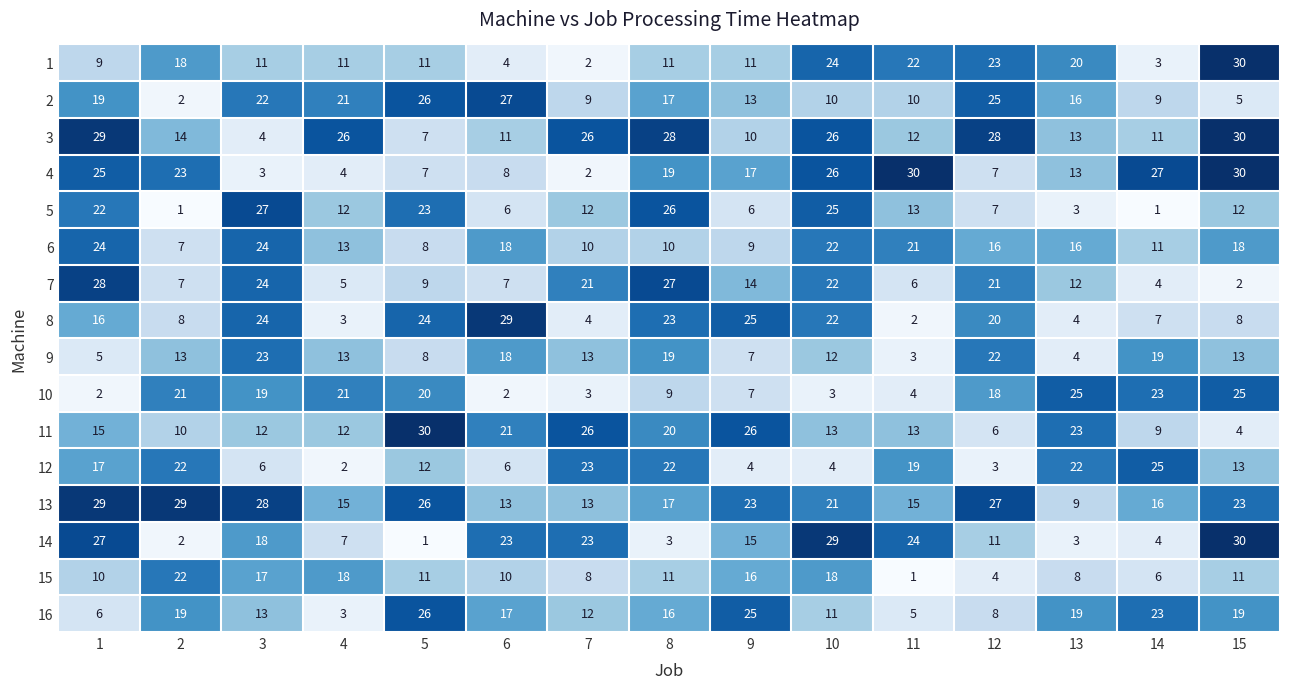

What is the difference between the 2 values at 2 and 11?

8